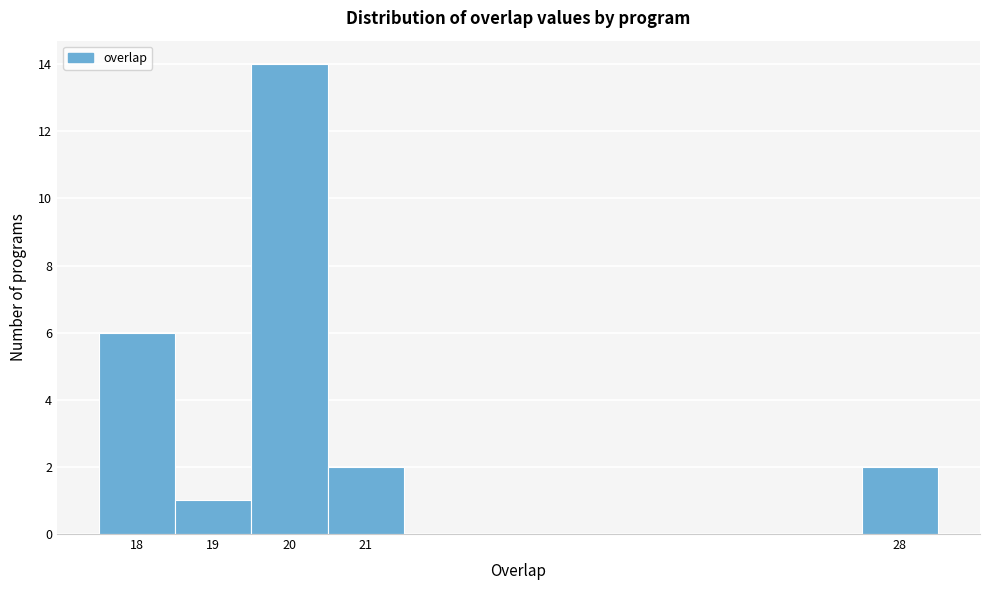

Which range on the x-axis has the tallest bar?

19.5 to 20.5